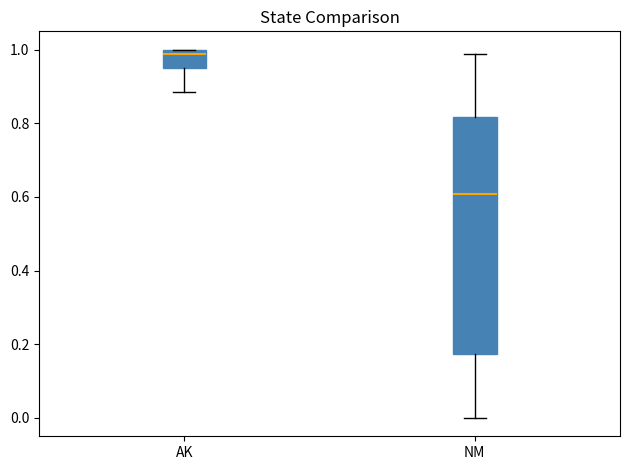

Reading left to right, read every box against the y-axis: the position of its median line, the range the box covers, and the ends of its whiskers. The values are not printed on the chart, so give them approximately, as read against the axis.

AK: median 0.98, box 0.94 to 1.00, whiskers 0.88 to 1.00
NM: median 0.60, box 0.18 to 0.82, whiskers 0.00 to 0.98